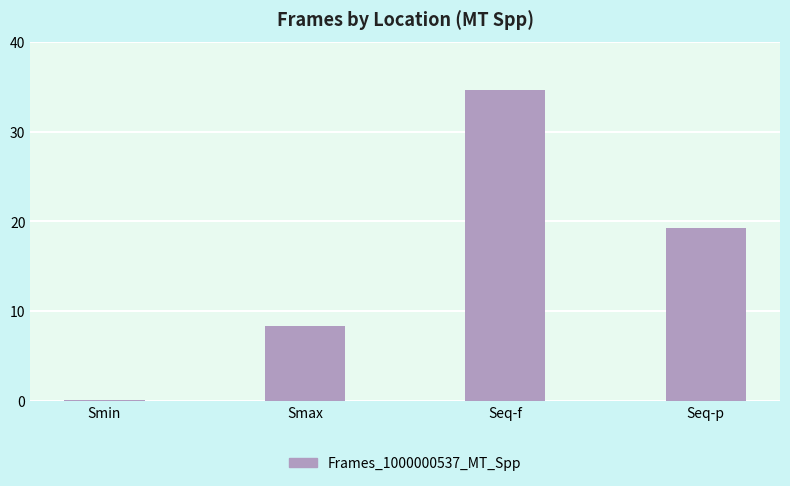

Reading left to right, what are all the values shown in this chart?

0.1	8.3	34.6	19.3